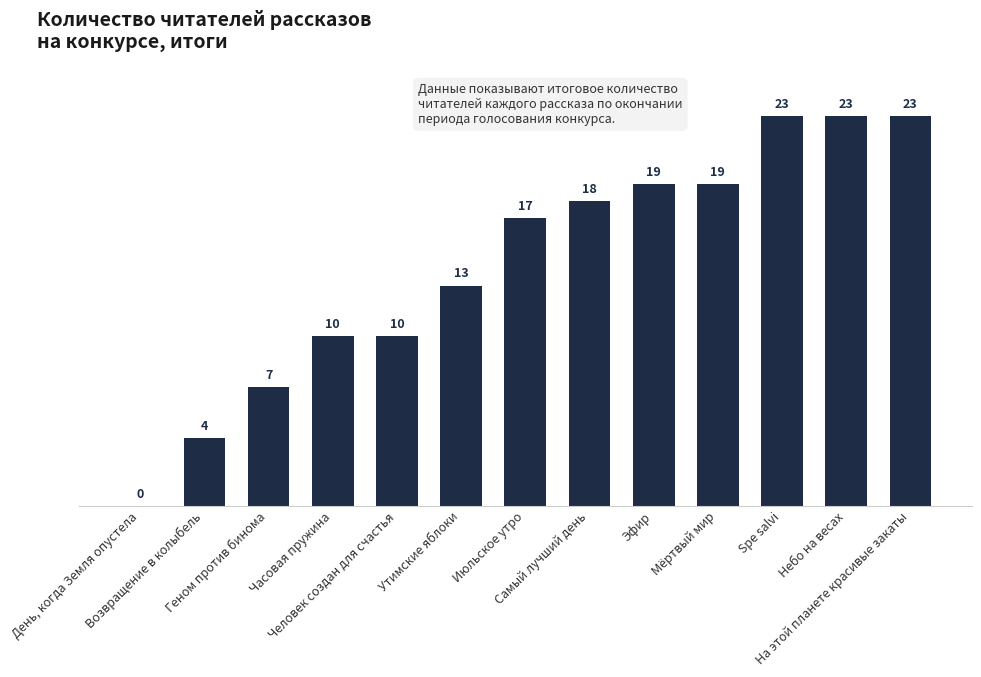

Reading right to left, what are all the values shown in this chart?

23	23	23	19	19	18	17	13	10	10	7	4	0